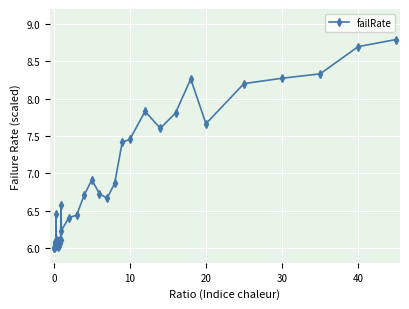

What is the maximum value shown in the chart?

8.8